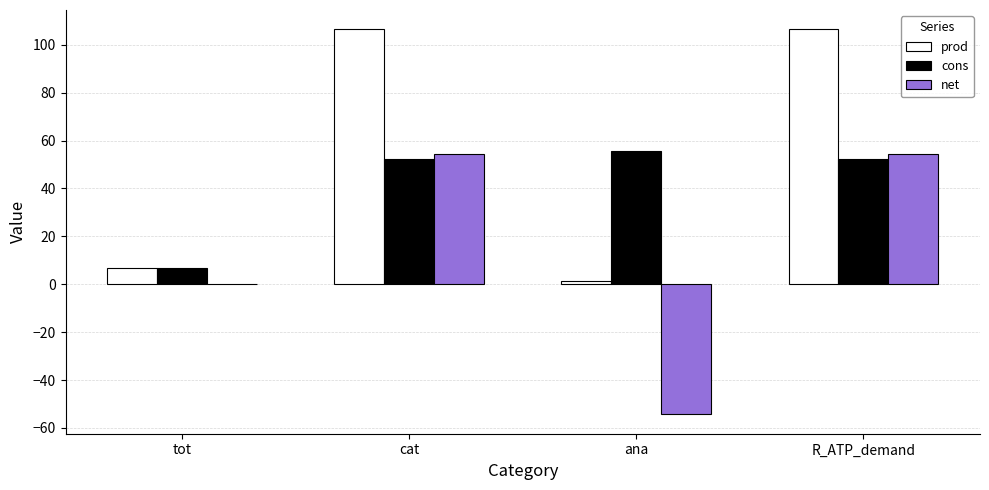

What value does the net series have at cat?

54.4